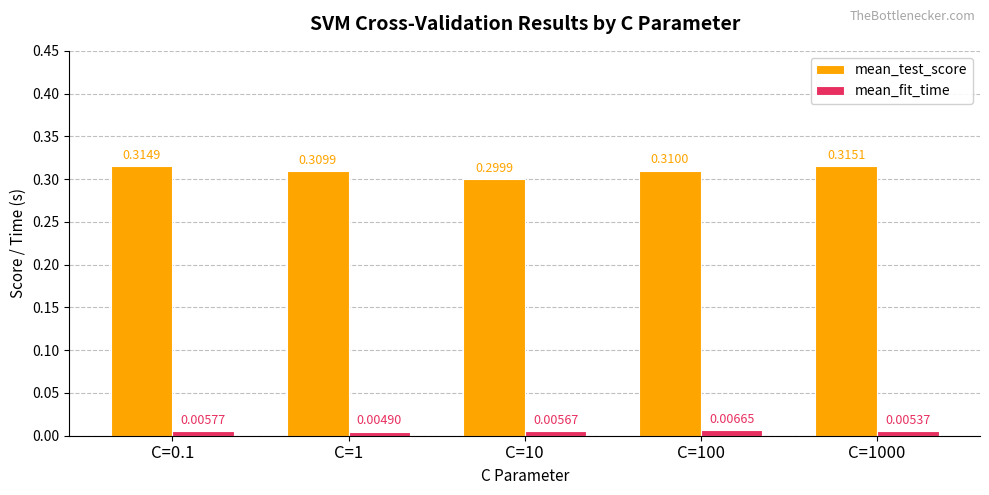

What is the label of the 3rd bar from the right?

C=10